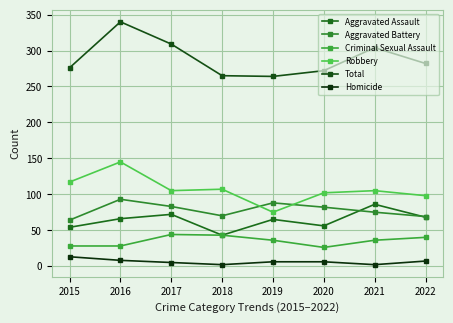

Where does the Total series first go above 282?

2016